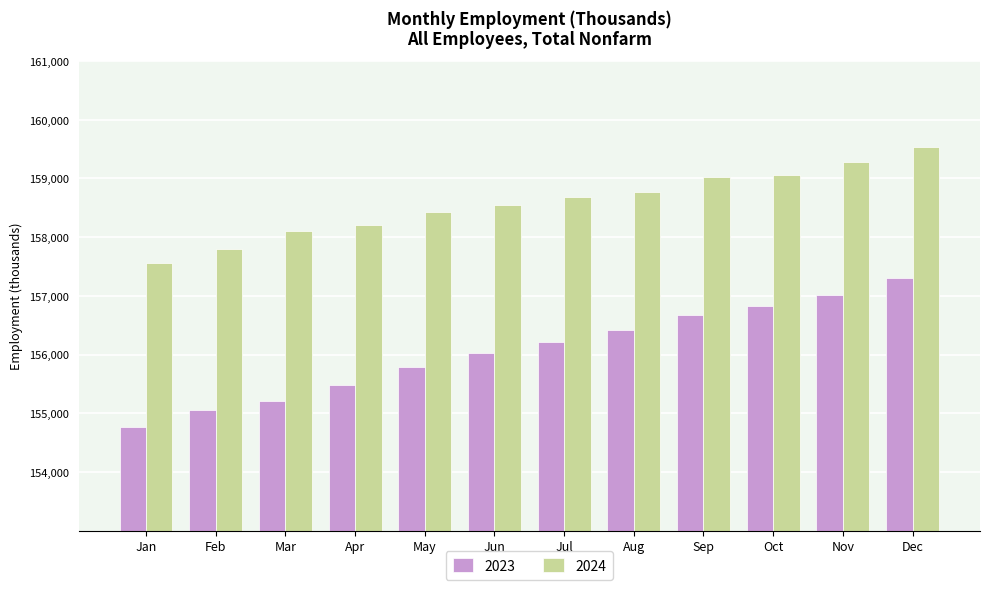

What is the average value of the 2023 series?

156066